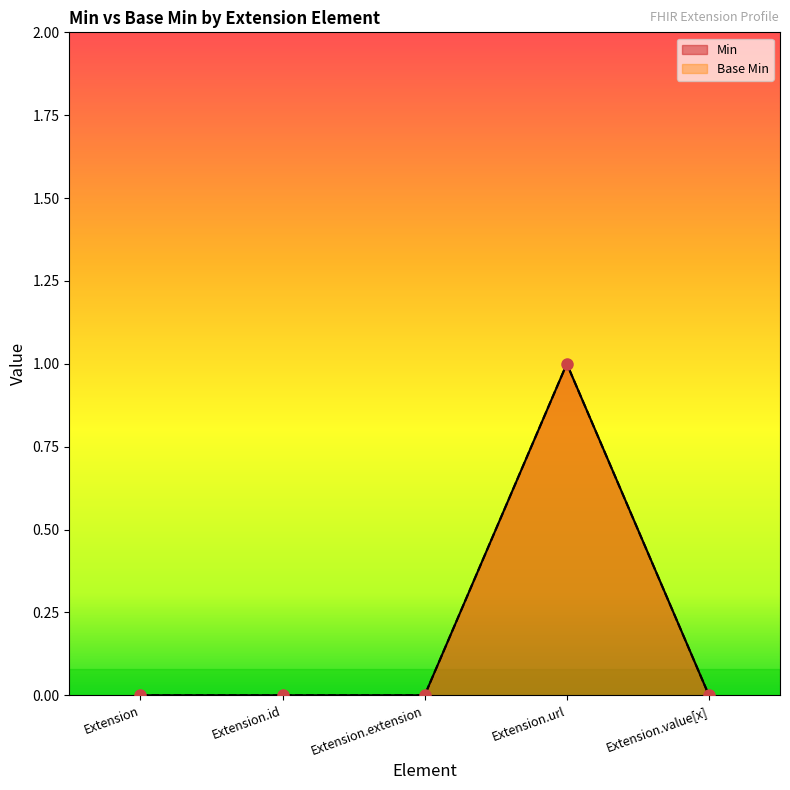

What position from the right is Extension.url?

2